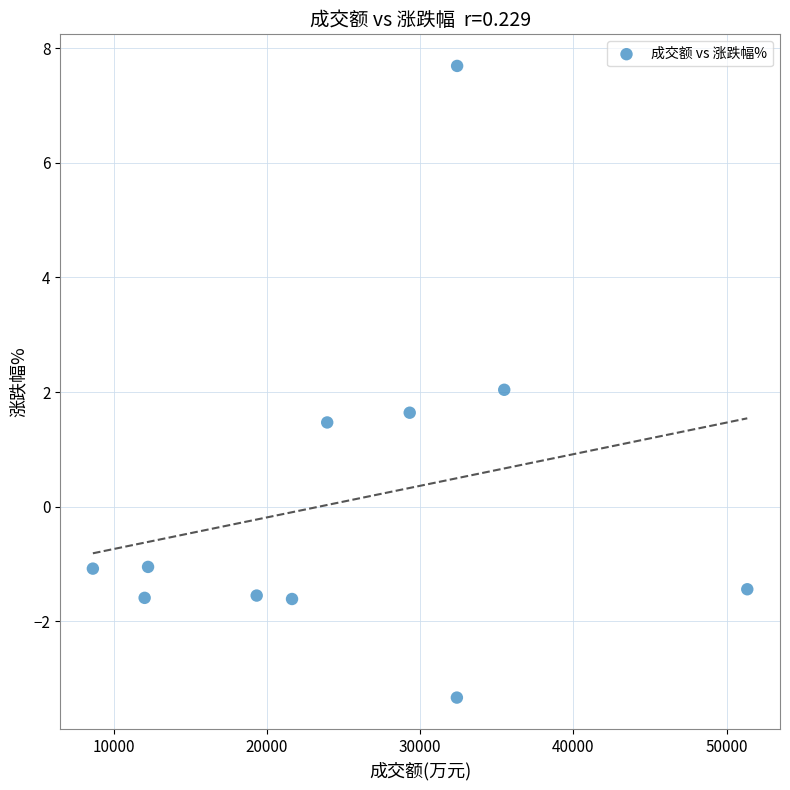

What is the range of Y values (max minus min)?

11.0